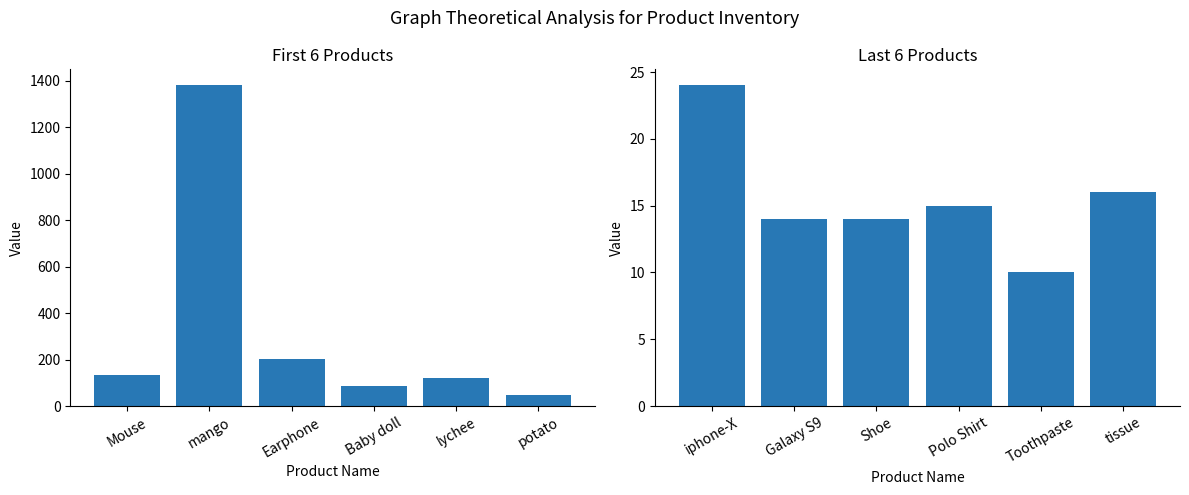

What is the label of the 4th bar from the right?

Shoe